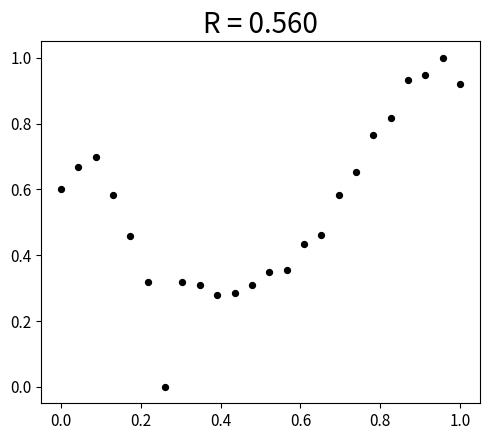

What is the range of X values (max minus min)?

1.0